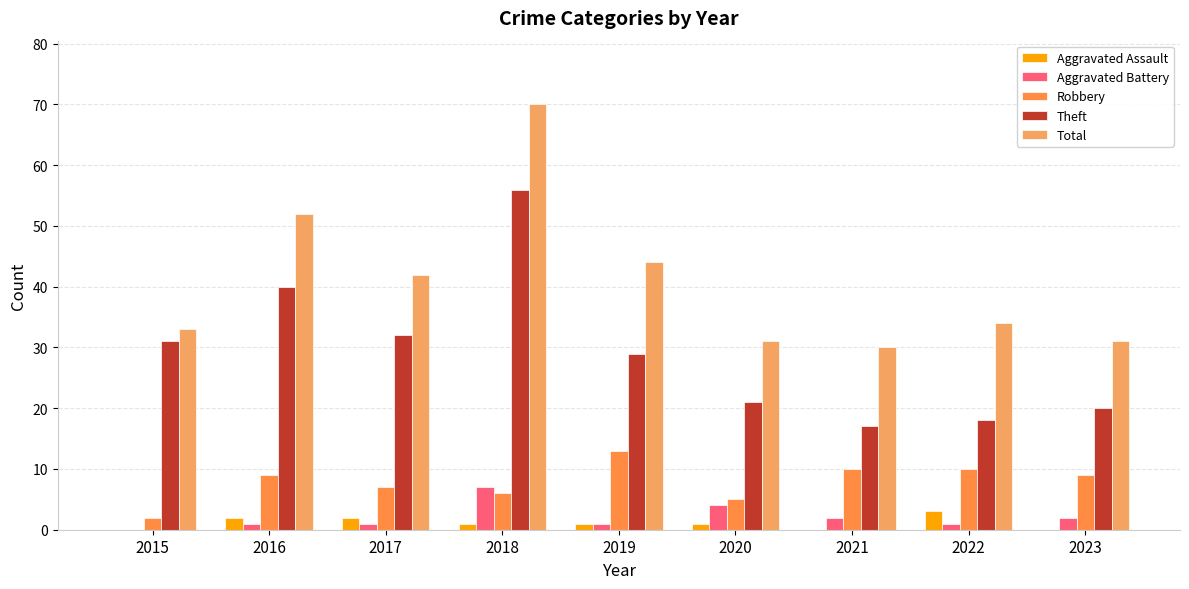

Reading right to left, transcribe all the data shown in this chart.

Aggravated Assault: 2023=0	2022=3	2021=0	2020=1	2019=1	2018=1	2017=2	2016=2	2015=0
Aggravated Battery: 2023=2	2022=1	2021=2	2020=4	2019=1	2018=7	2017=1	2016=1	2015=0
Robbery: 2023=9	2022=10	2021=10	2020=5	2019=13	2018=6	2017=7	2016=9	2015=2
Theft: 2023=20	2022=18	2021=17	2020=21	2019=29	2018=56	2017=32	2016=40	2015=31
Total: 2023=31	2022=34	2021=30	2020=31	2019=44	2018=70	2017=42	2016=52	2015=33